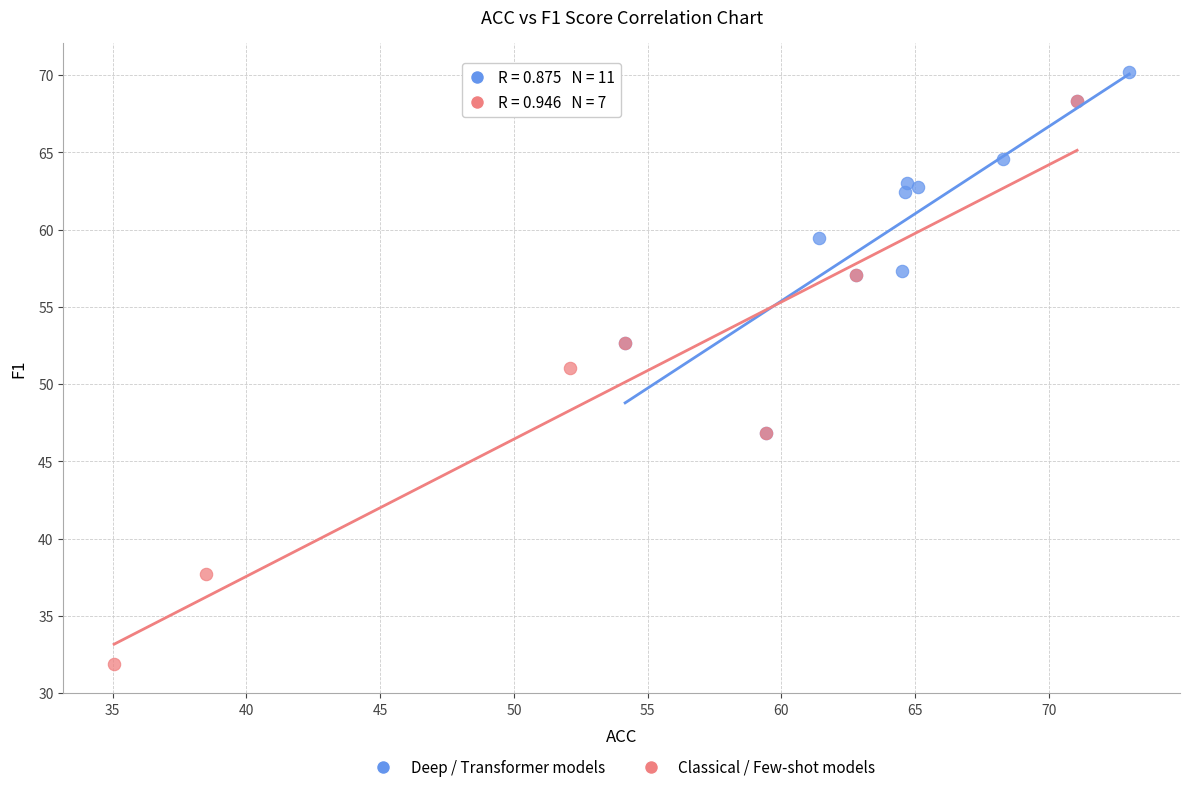

Which series reaches the maximum Y coordinate?

Deep / Transformer models